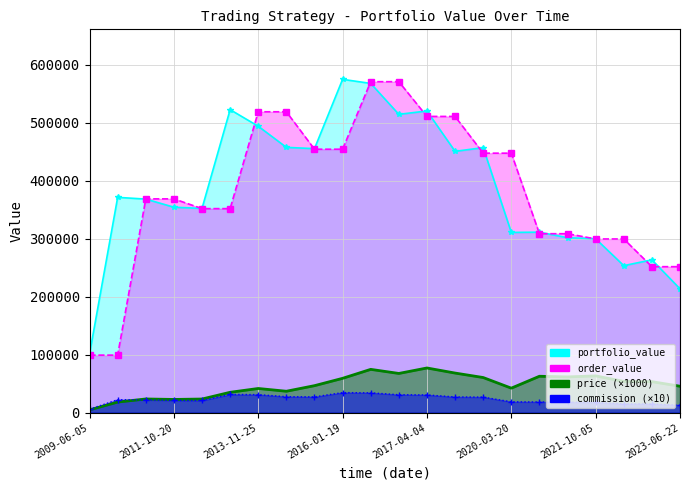

Is it true that order_value equals 99299.5 at 2009-06-05?

True